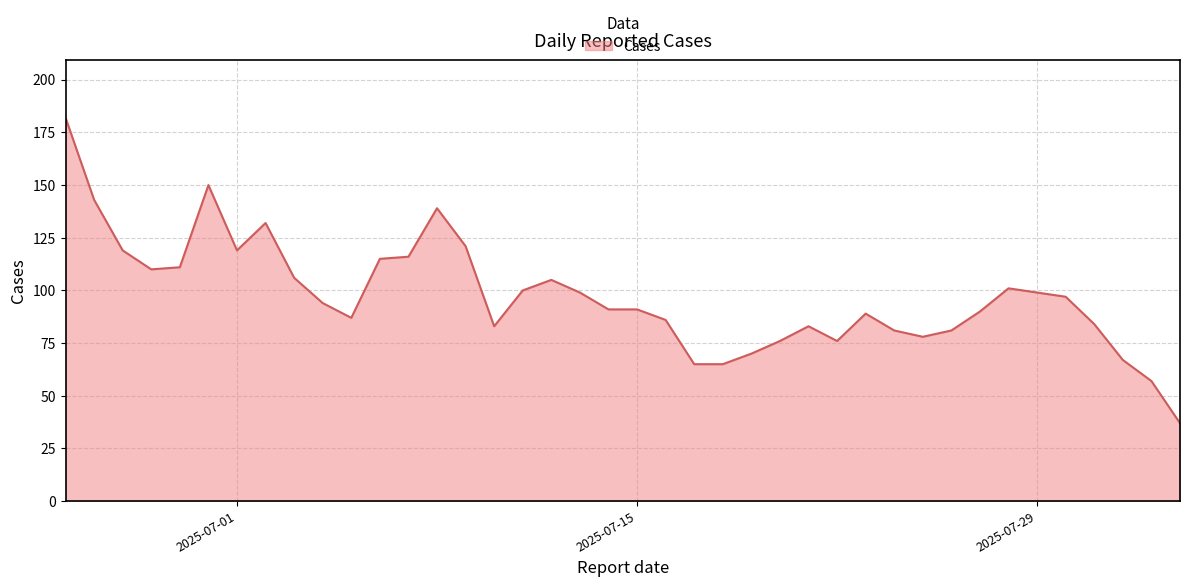

What is the smallest value displayed?

37